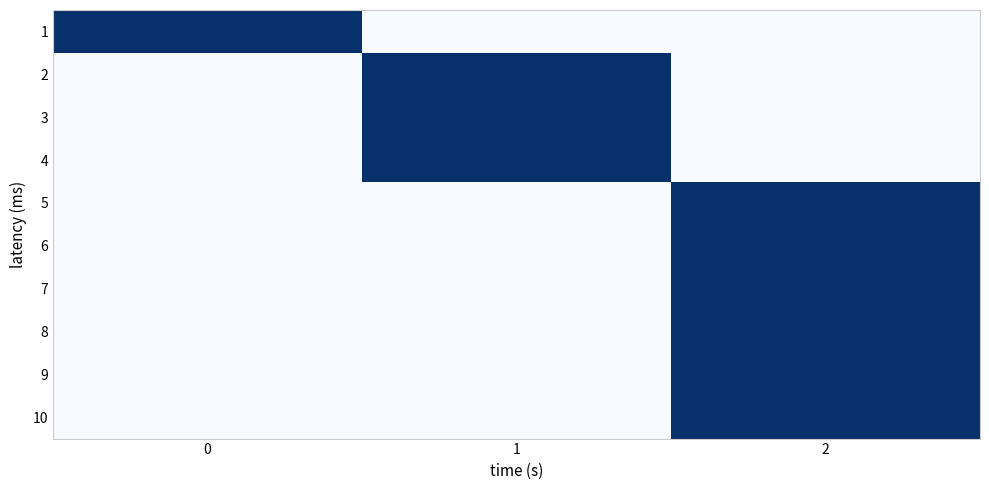

Which series has the largest range (max minus min)?

1